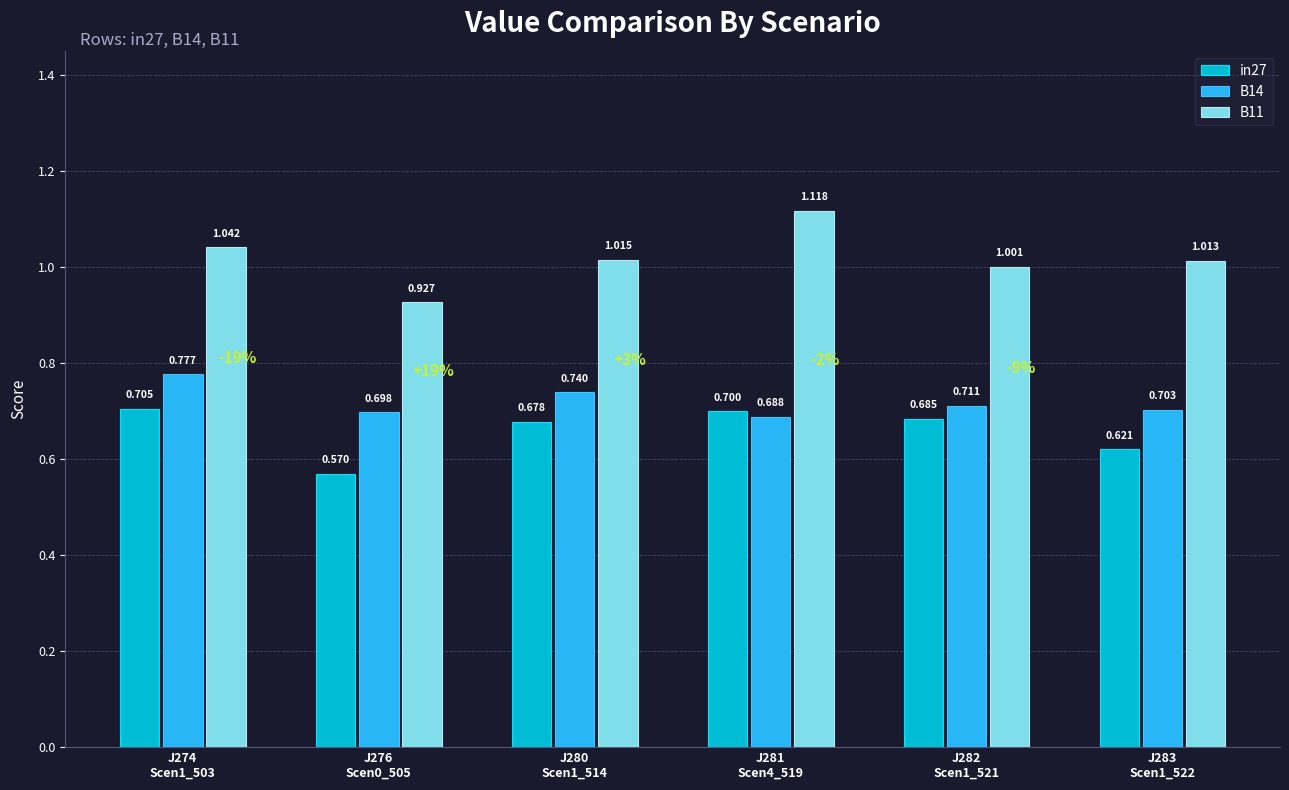

Read the in27 value at J276
Scen0_505.

0.6